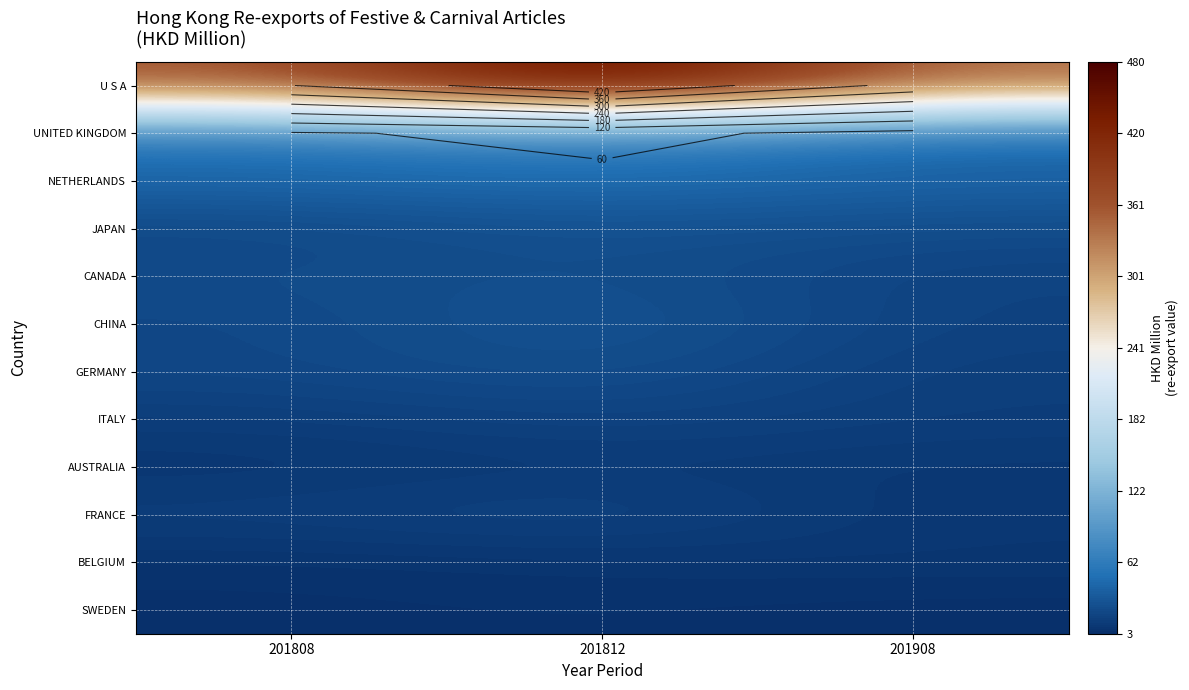

What is the difference between the maximum and minimum values in the NETHERLANDS series?

7.6